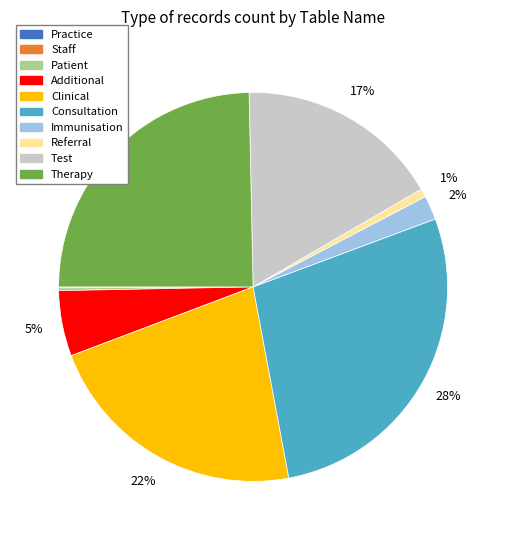

Is there any slice that represents more than half of the pie?

No